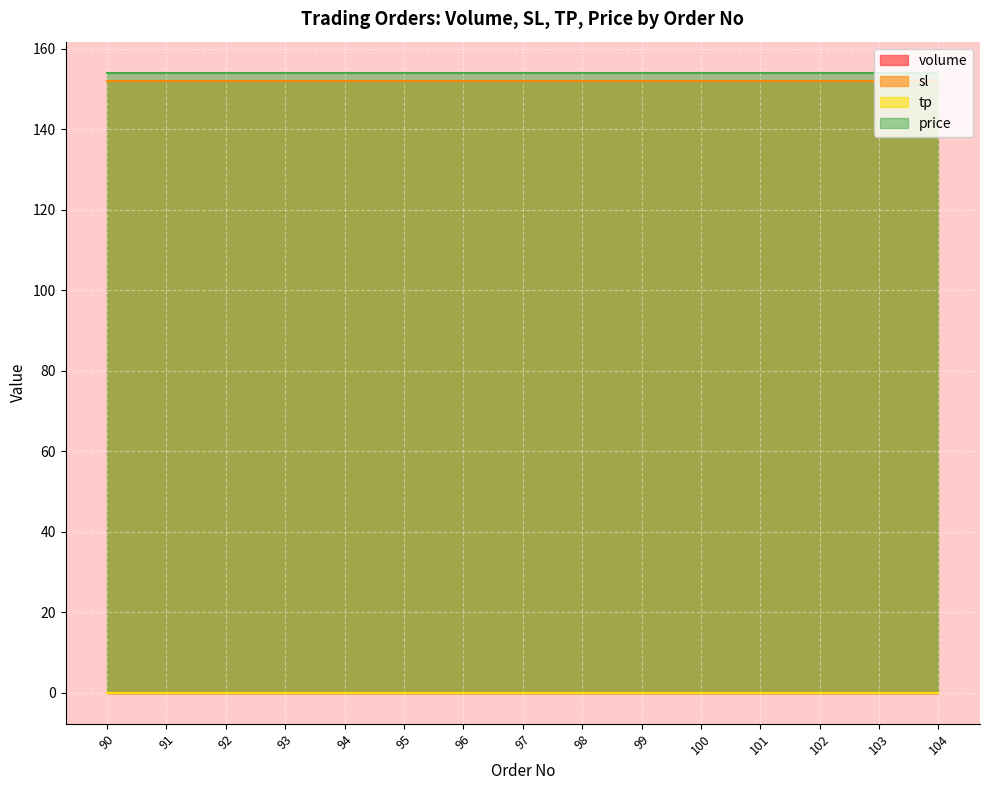

What is the lowest value of the price series?

154.0